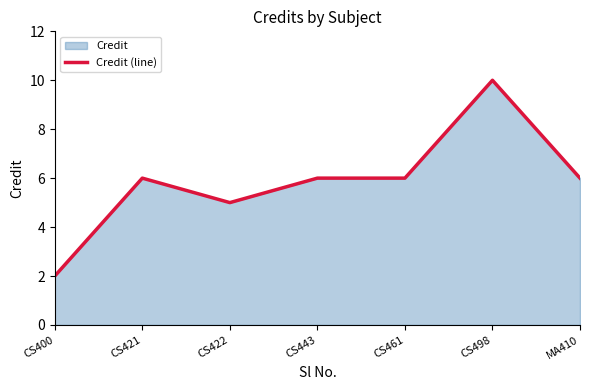

Is it true that the value at CS421 is 6?

True